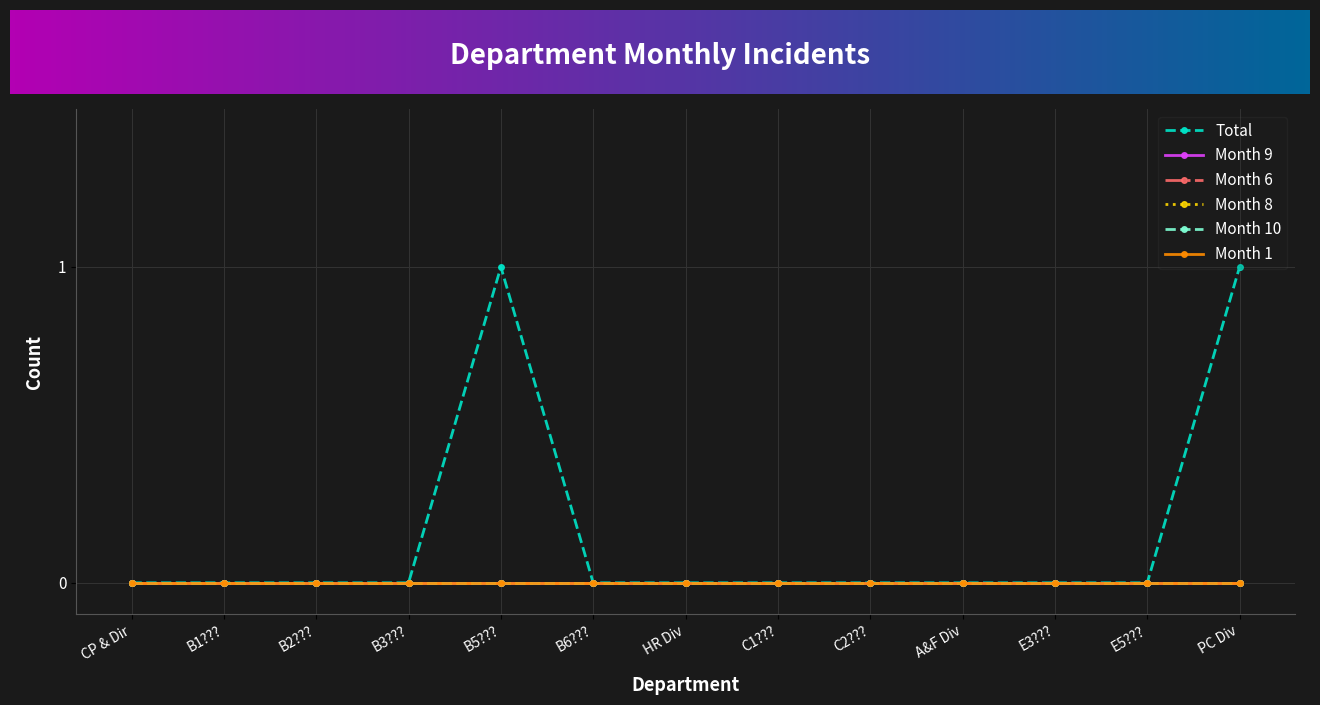

Does the chart have visible grid lines?

Yes